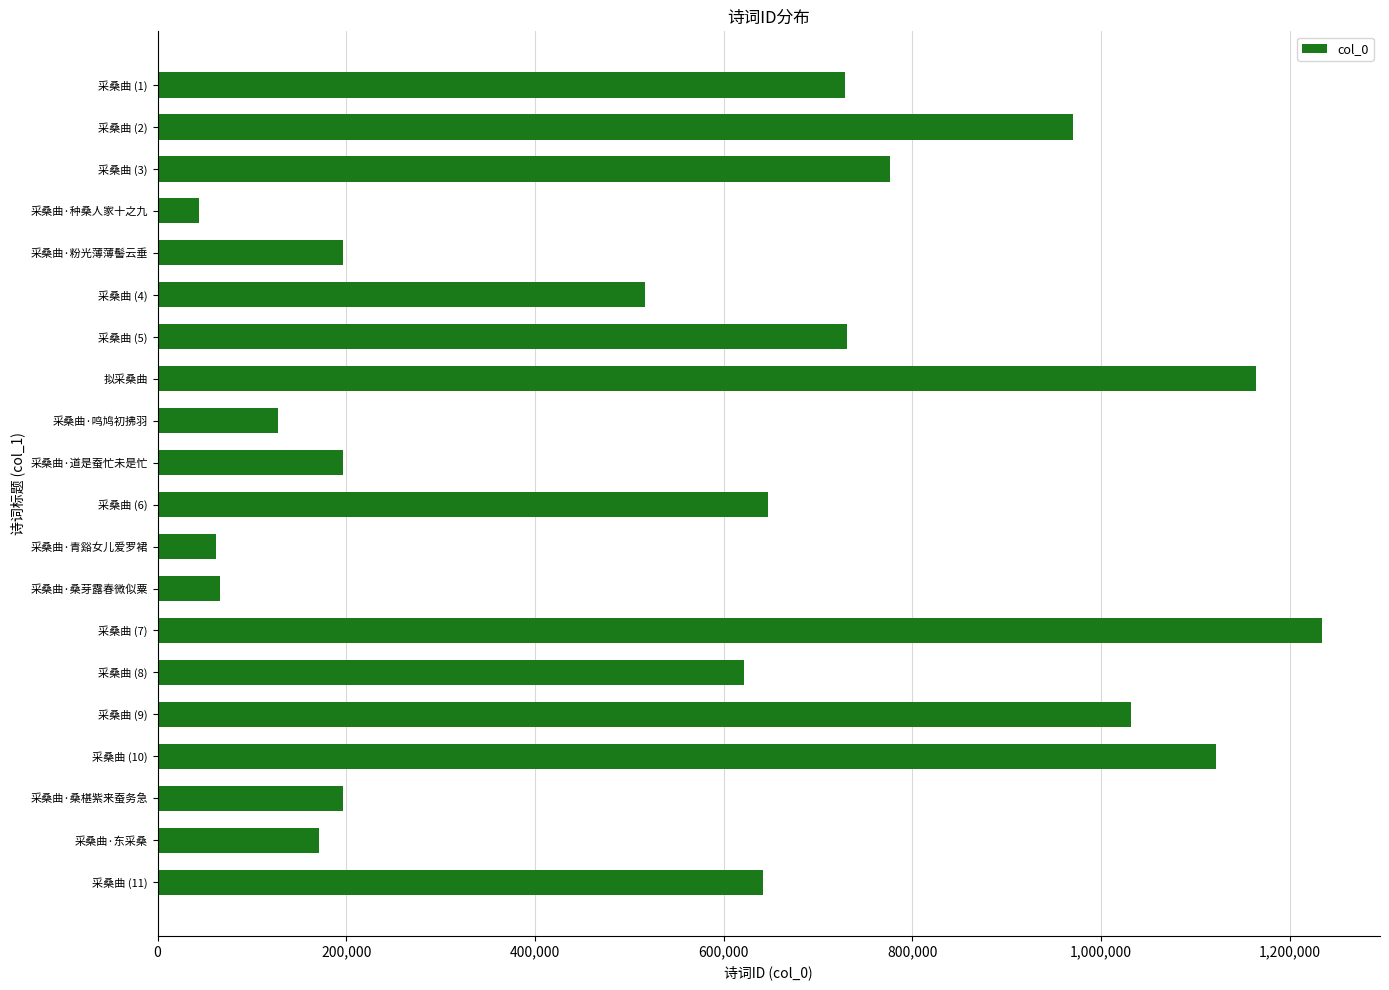

What is the label of the 7th bar from the bottom?

采桑曲 (7)